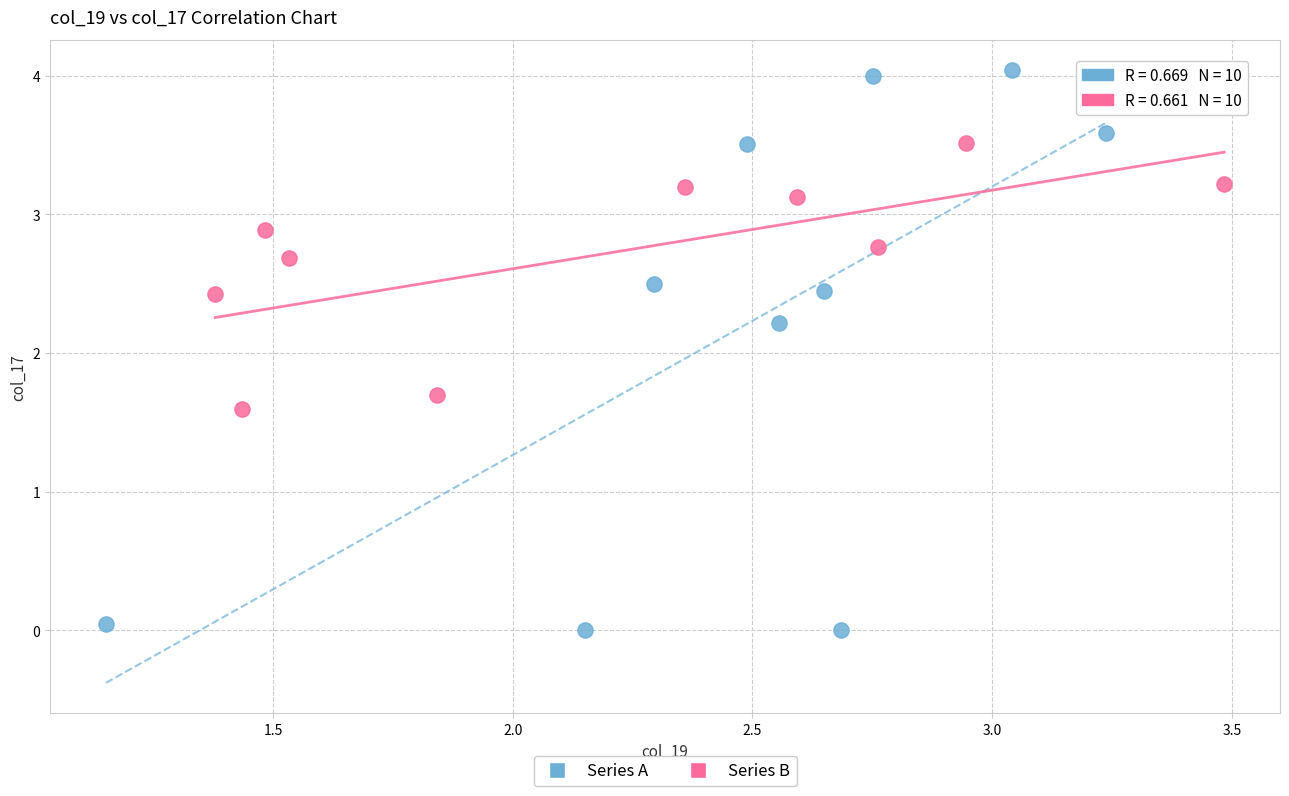

Which series has the widest spread of Y values?

Series A